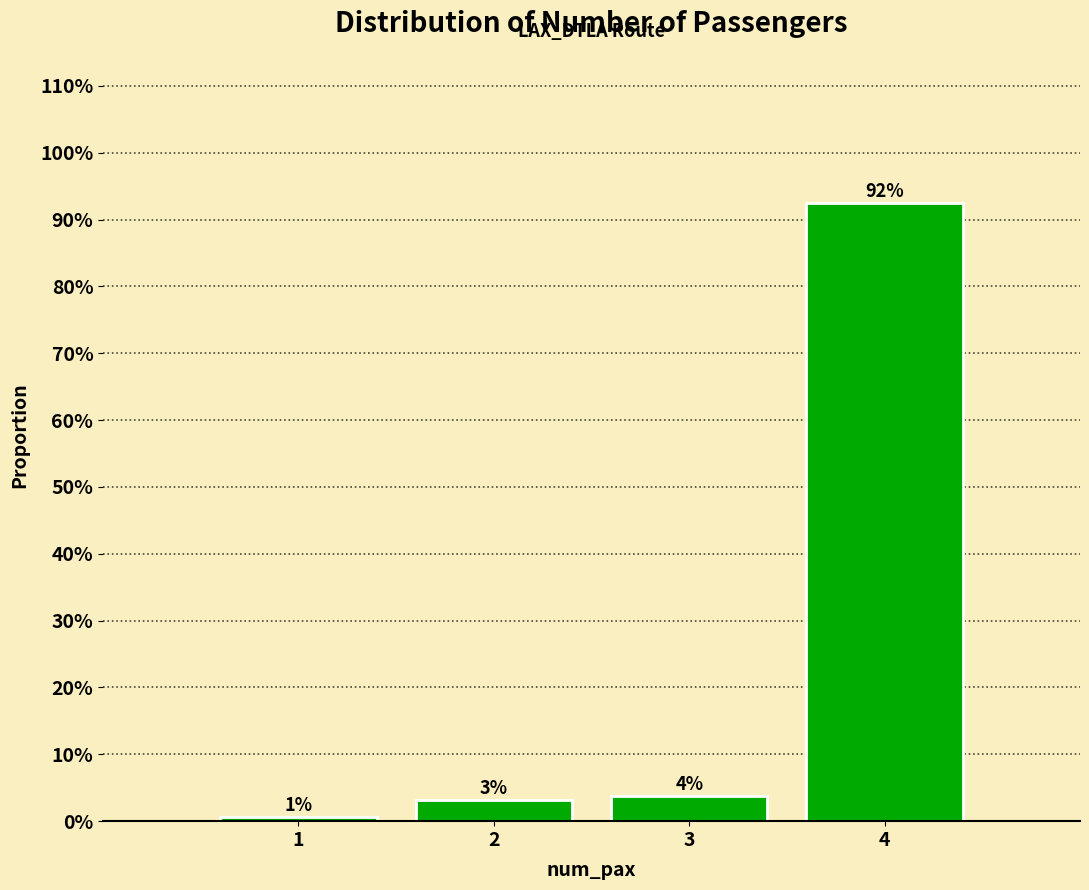

Does the chart contain any negative values?

No